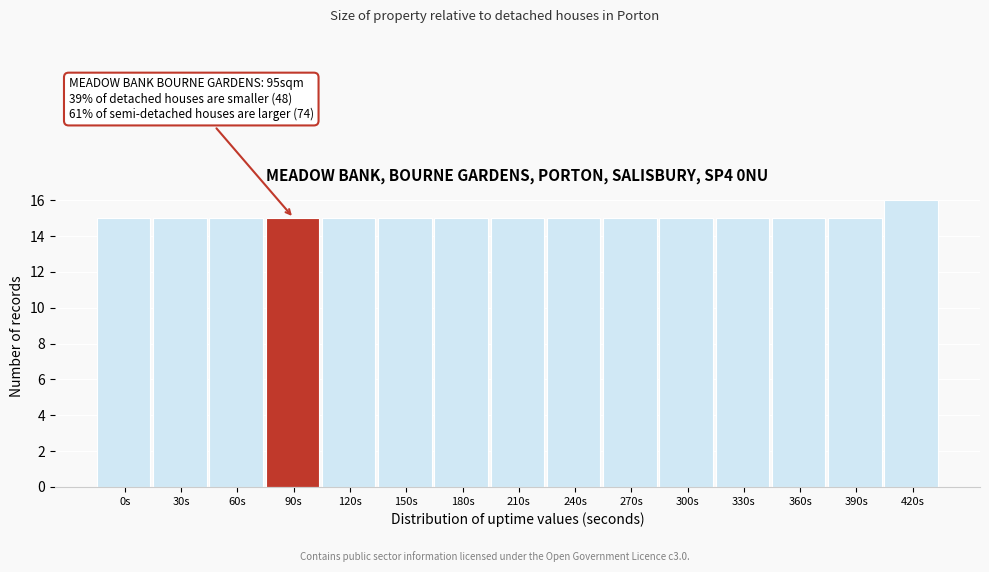

Reading right to left, list all the values displayed in this chart.

420s=16	390s=15	360s=15	330s=15	300s=15	270s=15	240s=15	210s=15	180s=15	150s=15	120s=15	90s=15	60s=15	30s=15	0s=15